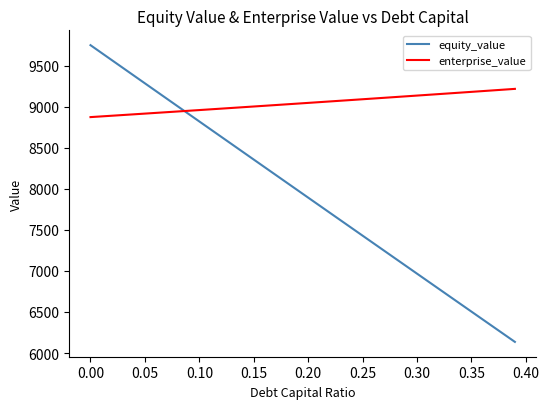

How many intersections are there between equity_value and enterprise_value?

1